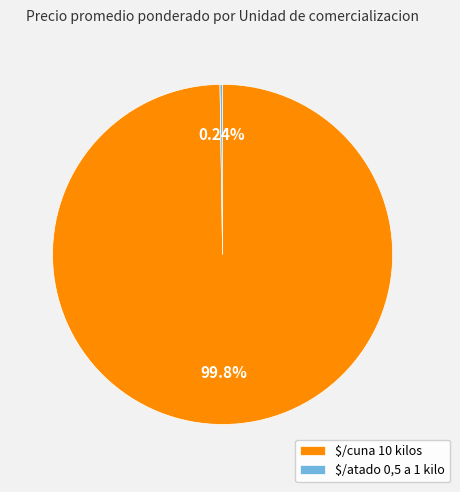

Is there any slice that represents more than half of the pie?

Yes